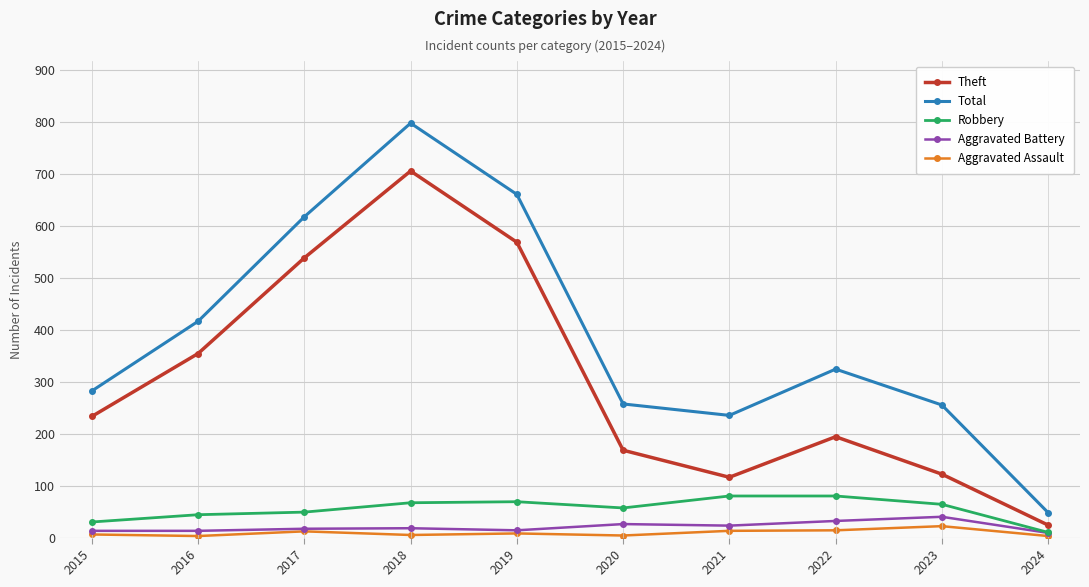

Which category has the highest value in the Aggravated Assault series?

2023